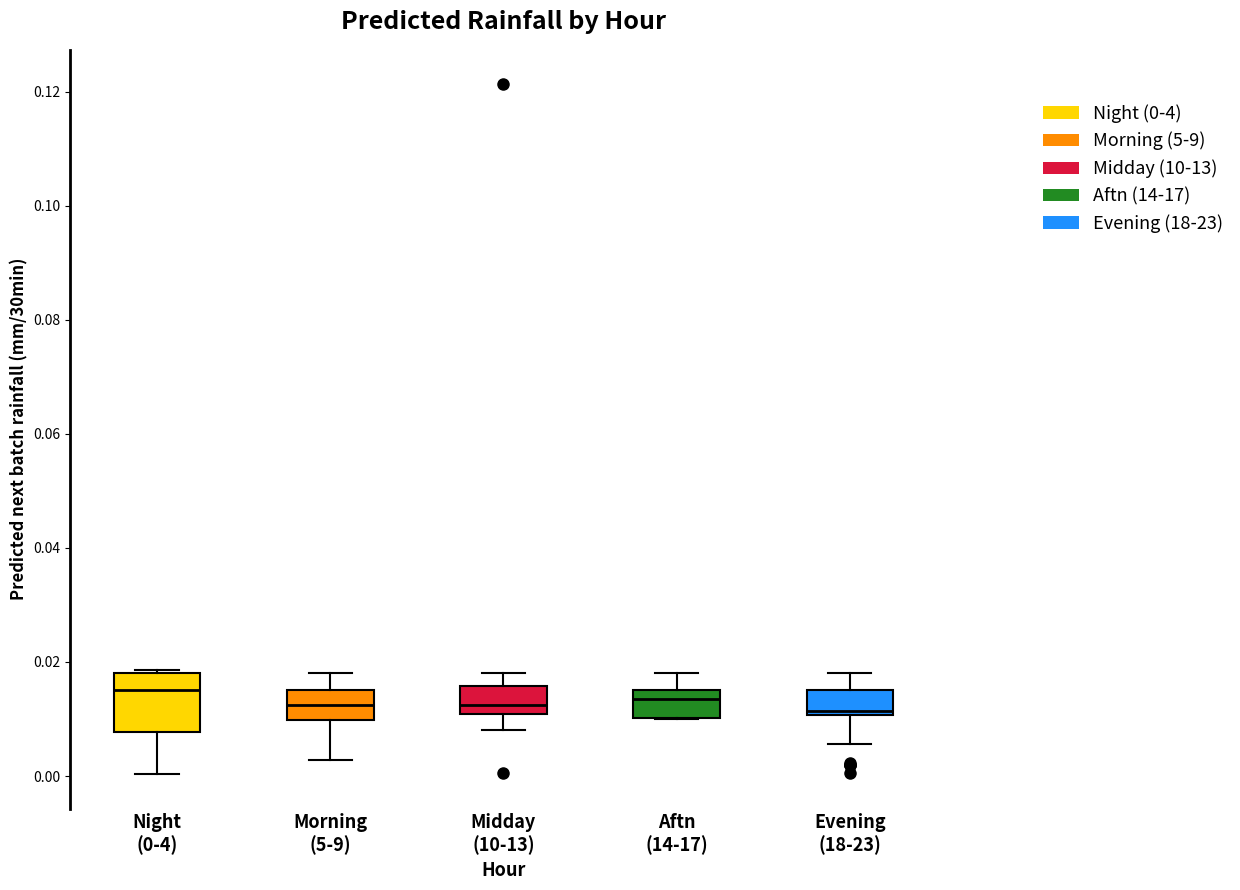

Reading left to right, read every box against the y-axis: the position of its median line, the range the box covers, and the ends of its whiskers. The values are not printed on the chart, so give them approximately, as read against the axis.

Night (0-4): median 0.016, box 0.008 to 0.018, whiskers 0.000 to 0.018
Morning (5-9): median 0.012, box 0.010 to 0.016, whiskers 0.002 to 0.018
Midday (10-13): median 0.012, box 0.010 to 0.016, whiskers 0.008 to 0.018
Aftn (14-17): median 0.014, box 0.010 to 0.016, whiskers 0.010 to 0.018
Evening (18-23): median 0.012, box 0.010 to 0.016, whiskers 0.006 to 0.018